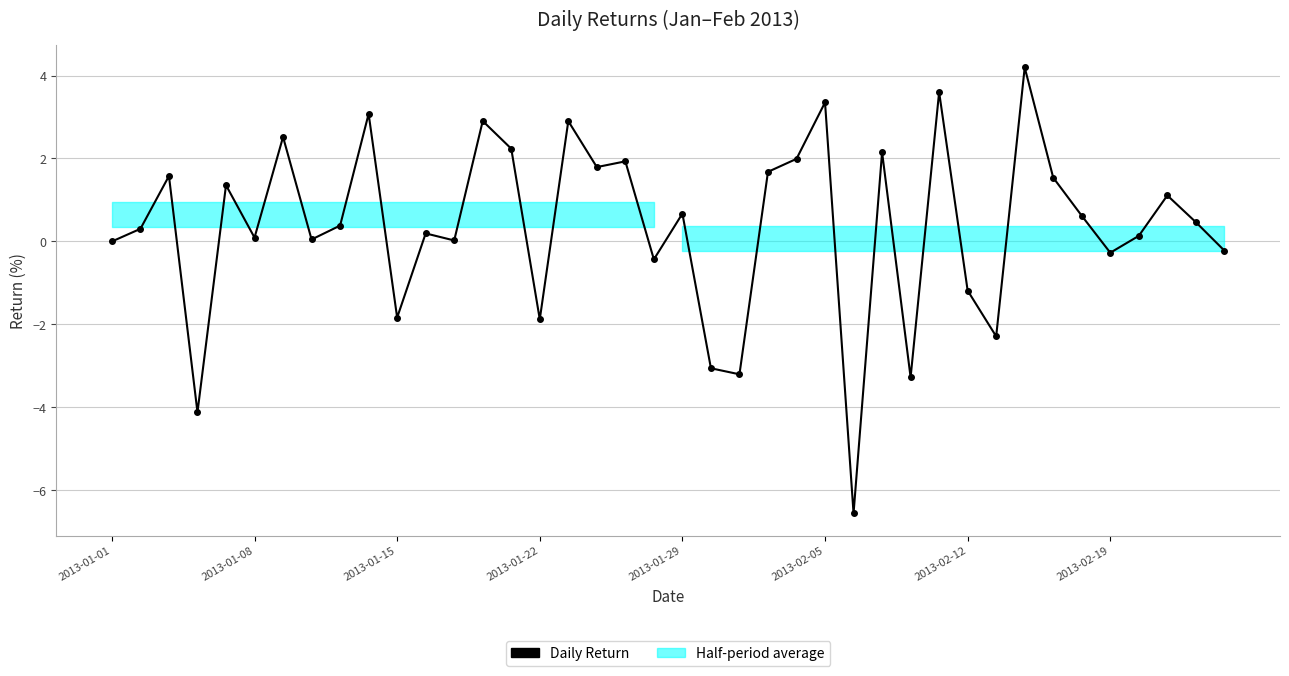

List the labels in order of value, smallest first.

26, 2013-01-22, 28, 22, 21, 31, 15, 10, 30, 19, 35, 39, 2013-01-01, 12, 2013-02-19, 2013-02-05, 36, 11, 2013-01-08, 8, 38, 34, 20, 37, 2013-01-29, 33, 2013-01-15, 23, 17, 18, 24, 27, 14, 2013-02-12, 16, 13, 9, 25, 29, 32